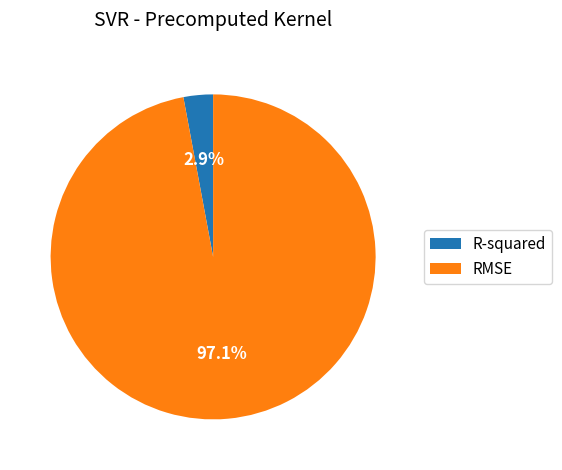

Which slice represents more than half of the pie?

RMSE